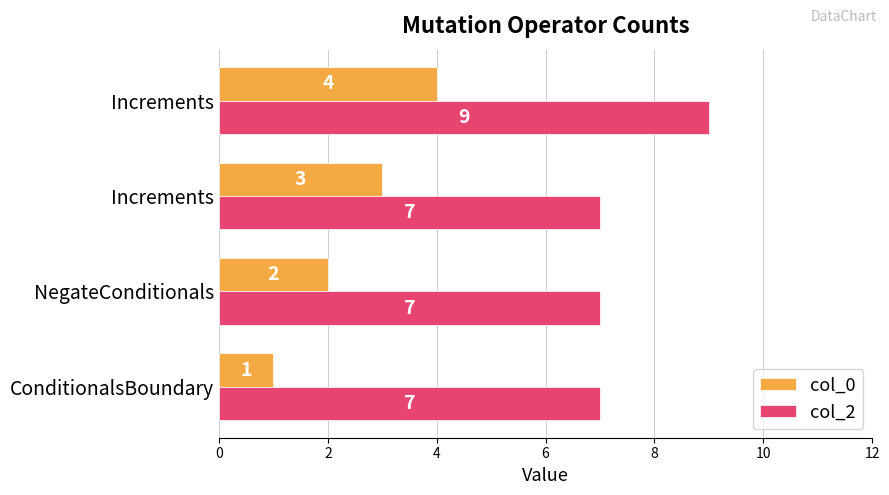

List the series in order of their peak value, lowest first.

col_0, col_2